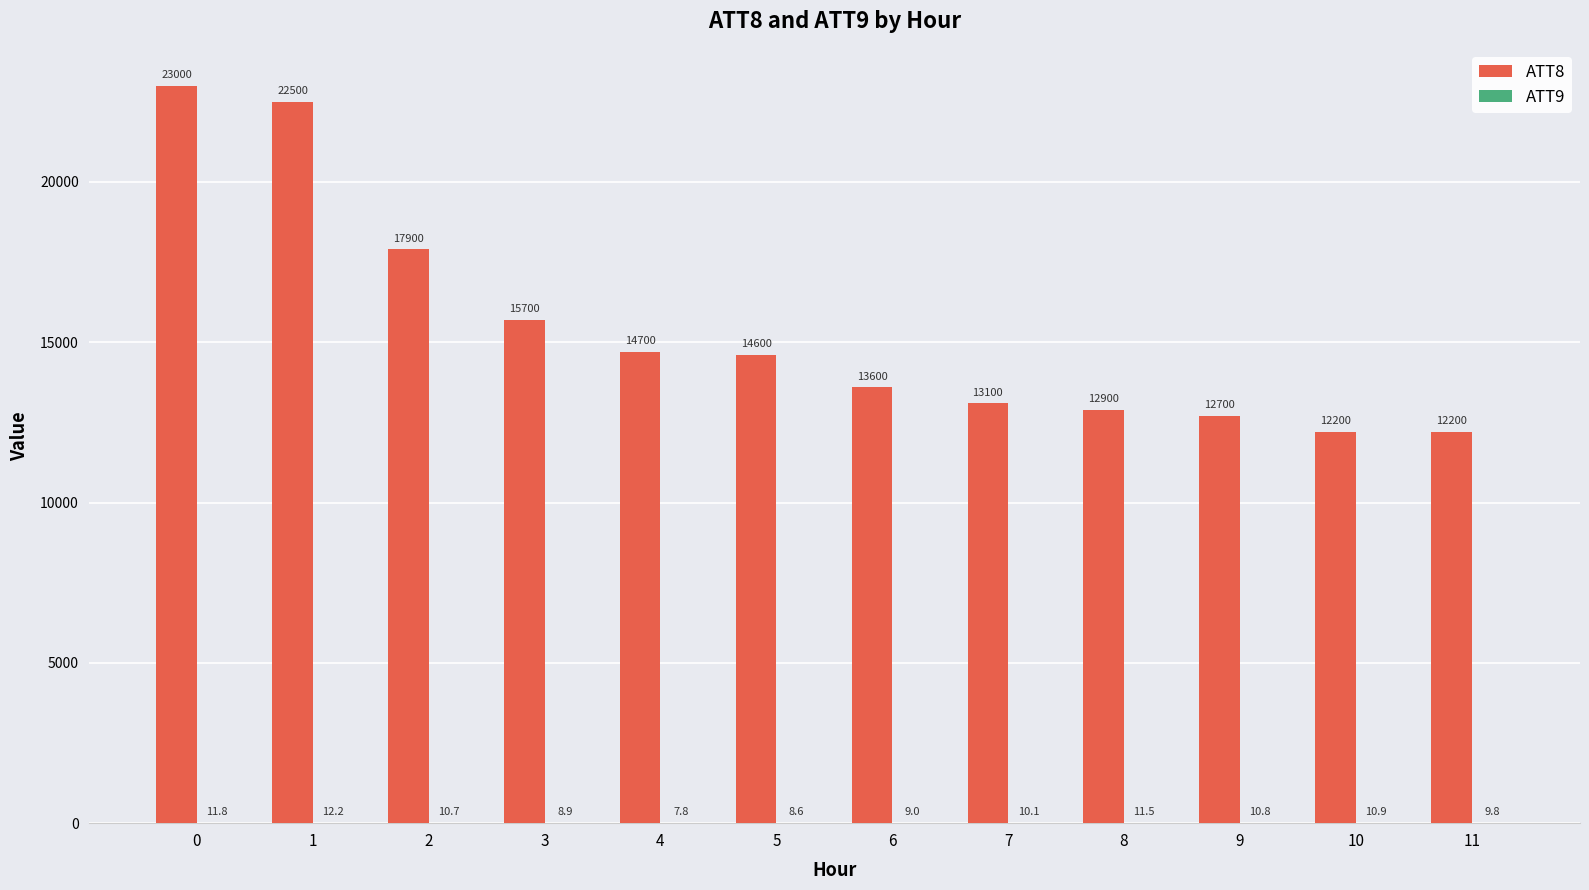

Which series has the widest spread of values?

ATT8